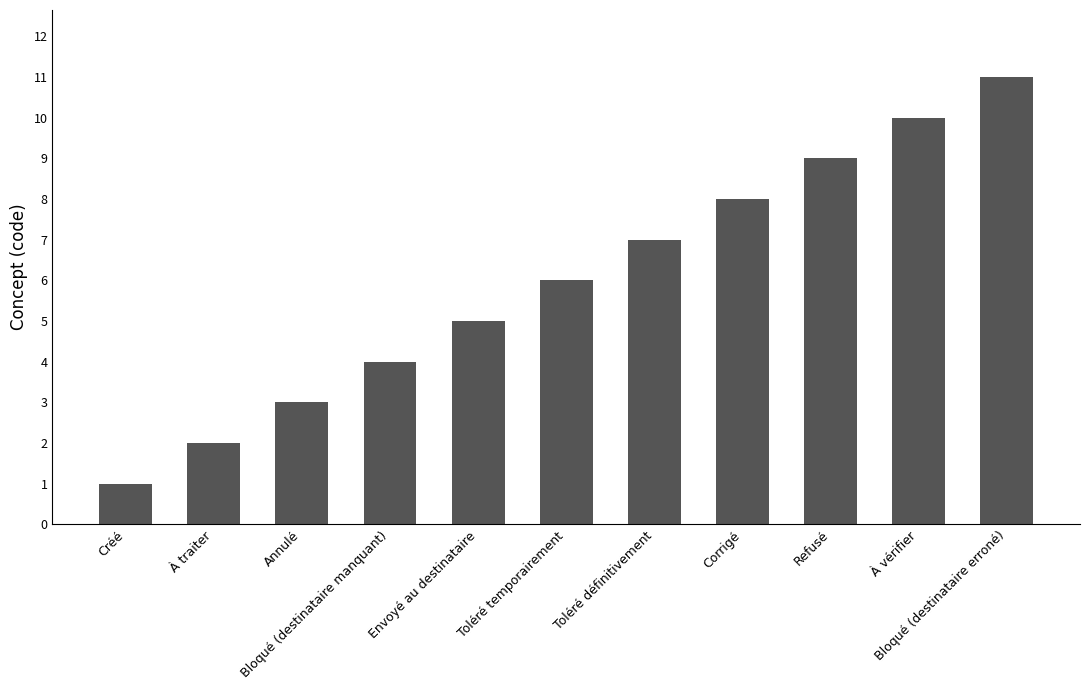

Reading left to right, transcribe all the data shown in this chart.

Créé=1	À traiter=2	Annulé=3	Bloqué (destinataire manquant)=4	Envoyé au destinataire=5	Toléré temporairement=6	Toléré définitivement=7	Corrigé=8	Refusé=9	À vérifier=10	Bloqué (destinataire erroné)=11